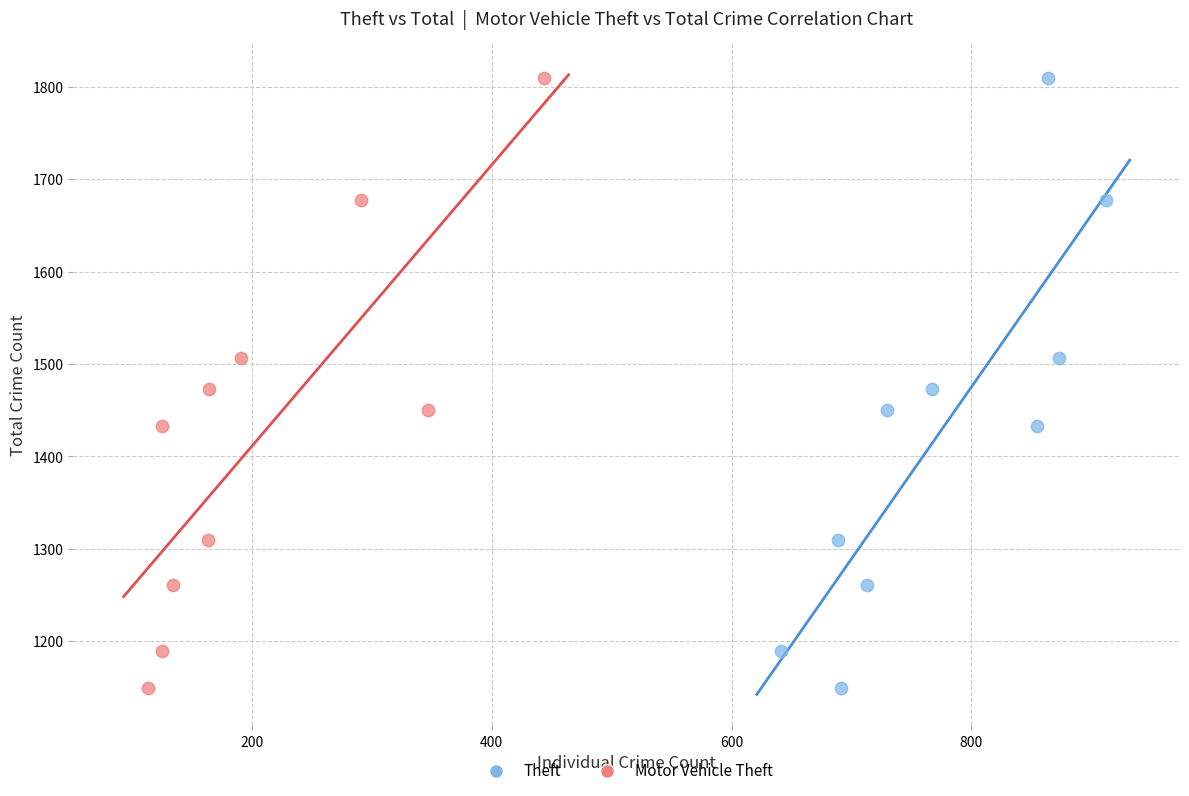

What are all the series names shown in the legend?

Theft, Motor Vehicle Theft